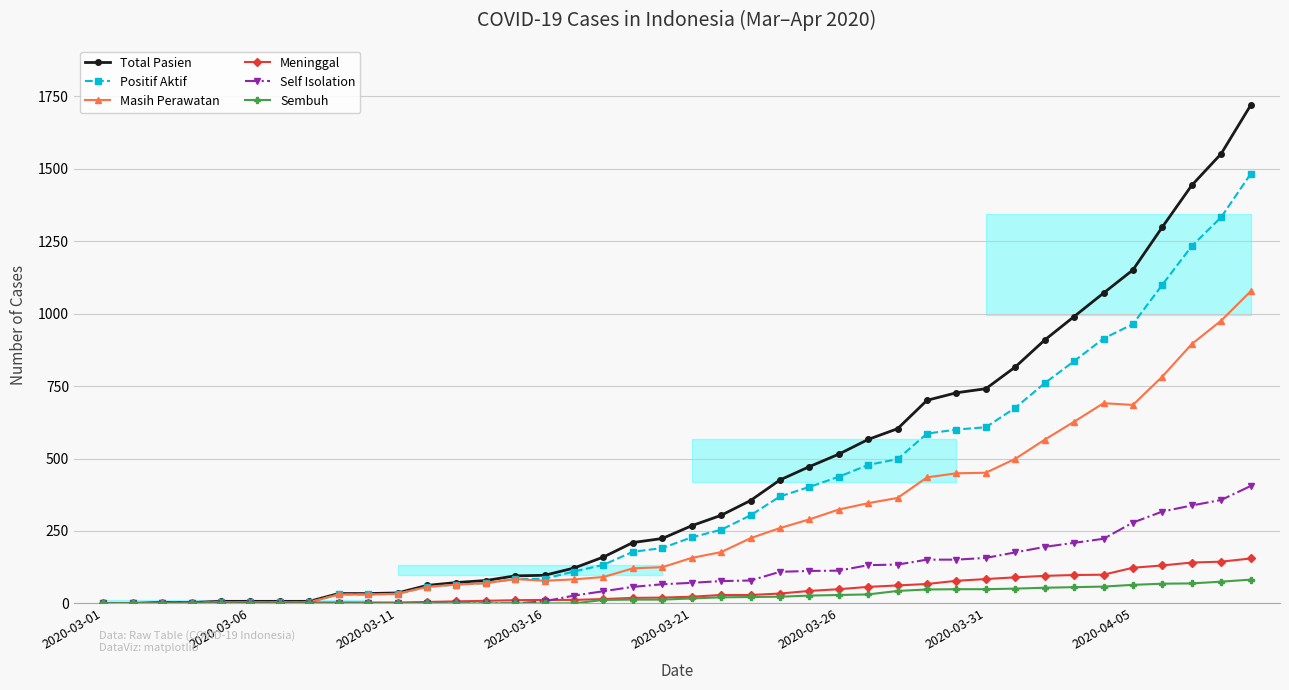

What is the difference between the maximum and minimum values in the Meninggal series?

155